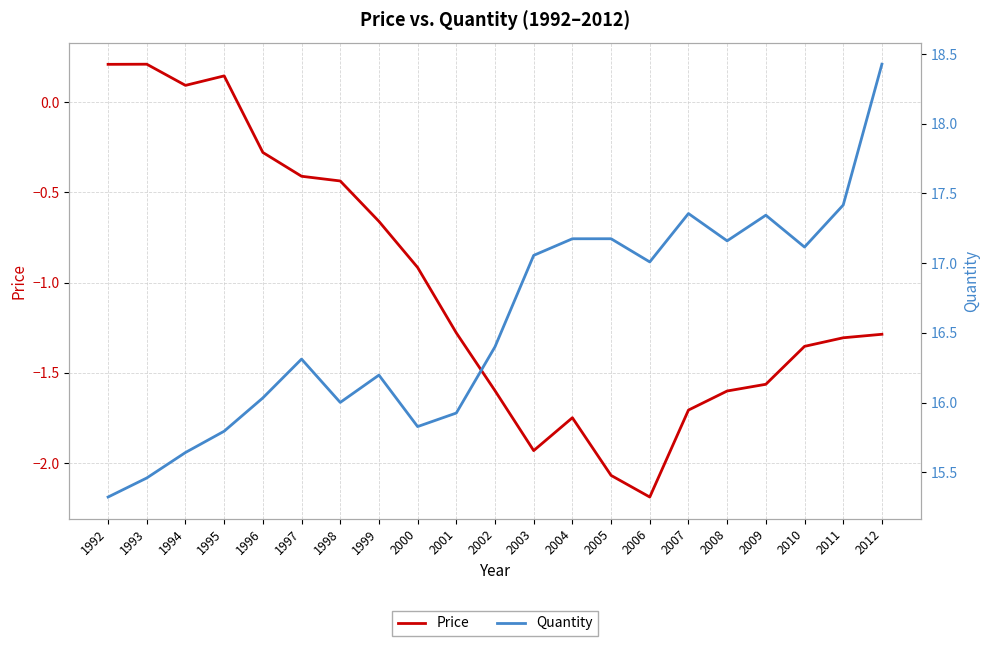

List the series in order of their overall mean, highest first.

Quantity, Price